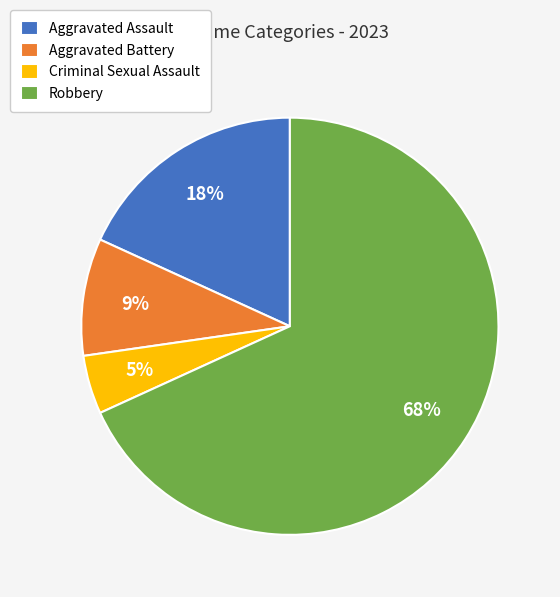

Which slice is the smallest?

Criminal Sexual Assault